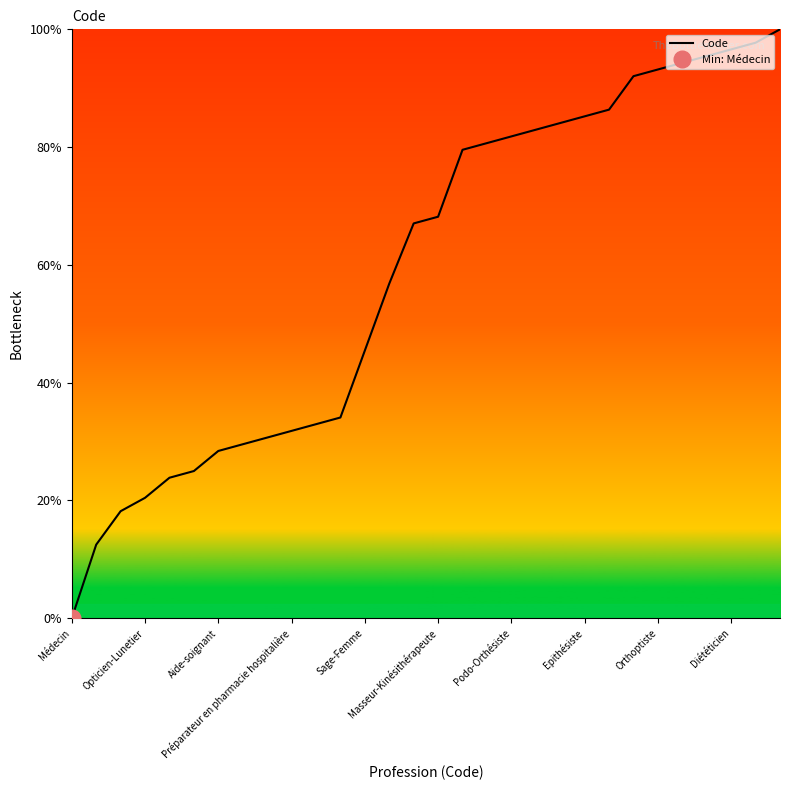

Reading left to right, list all the values displayed in this chart.

0.0	12.5	18.2	20.5	23.9	25.0	28.4	29.5	30.7	31.8	33.0	34.1	45.5	56.8	67.0	68.2	79.5	80.7	81.8	83.0	84.1	85.2	86.4	92.0	93.2	94.3	95.5	96.6	97.7	100.0